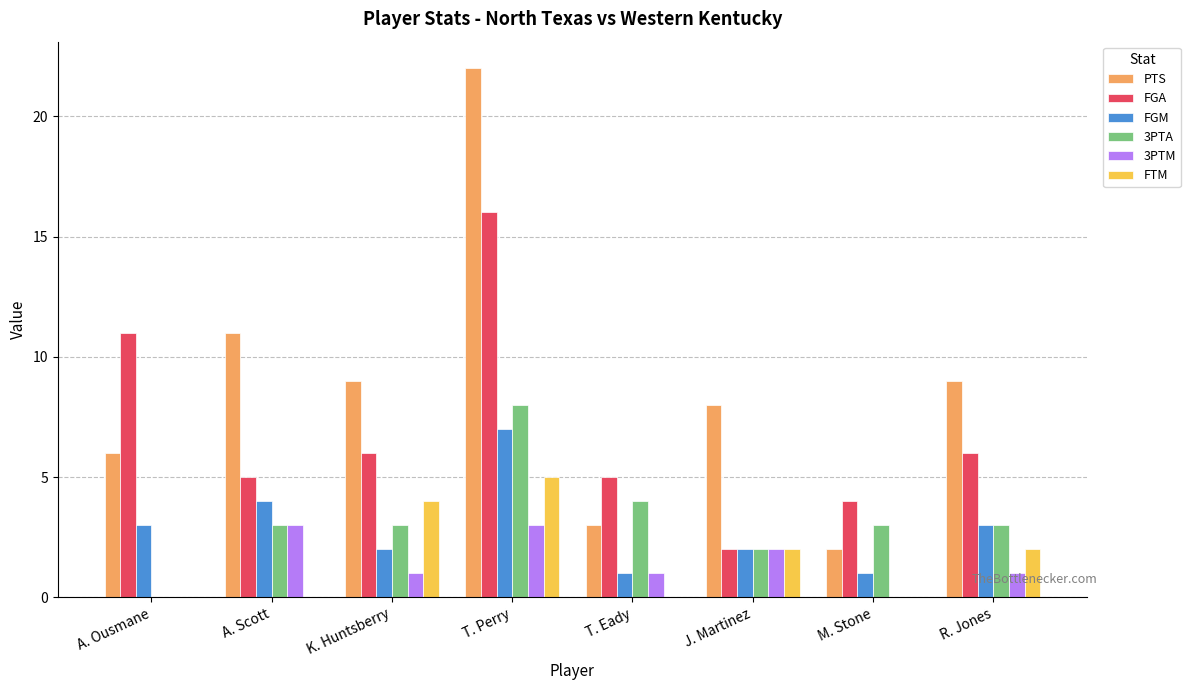

How many categories are shown in the chart?

8